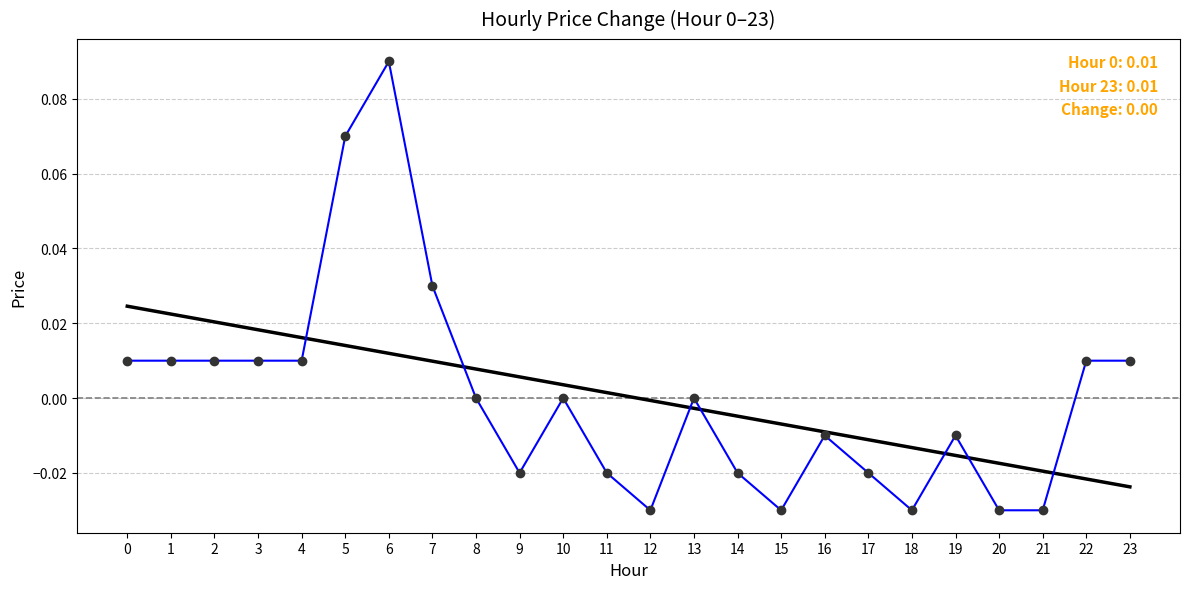

Reading left to right, extract all data points from this chart.

0.0	0.0	0.0	0.0	0.0	0.1	0.1	0.0	0.0	-0.0	0.0	-0.0	-0.0	0.0	-0.0	-0.0	-0.0	-0.0	-0.0	-0.0	-0.0	-0.0	0.0	0.0